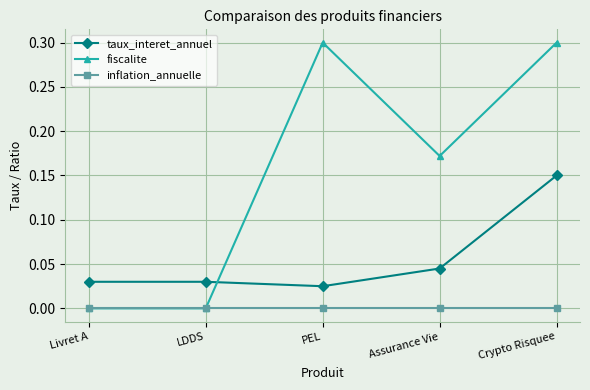

Which series has the largest range (max minus min)?

fiscalite